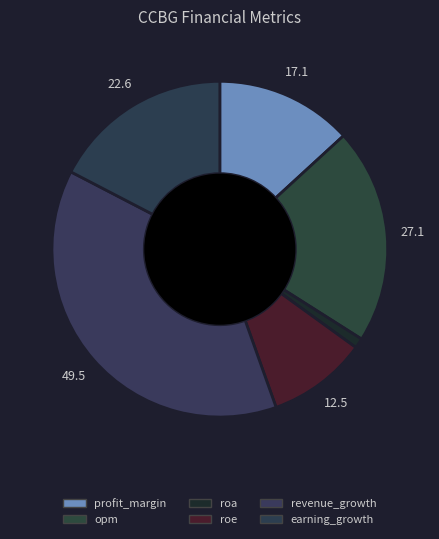

How much of the chart is everything except profit_margin?

86.8%